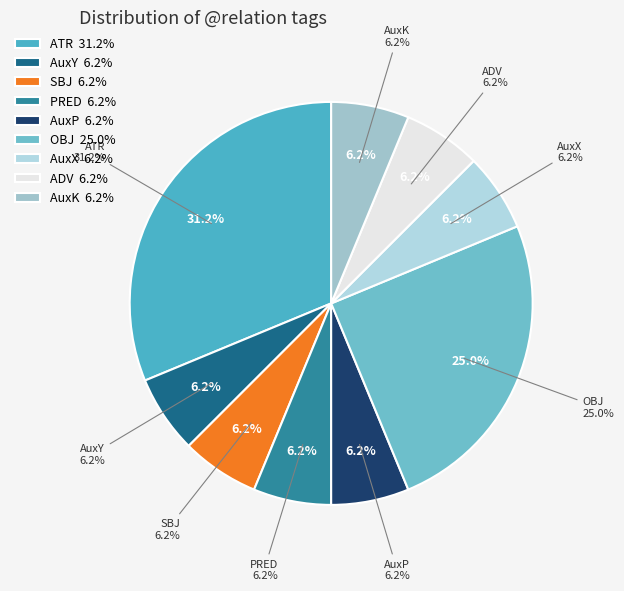

Count the number of slices in the pie.

9